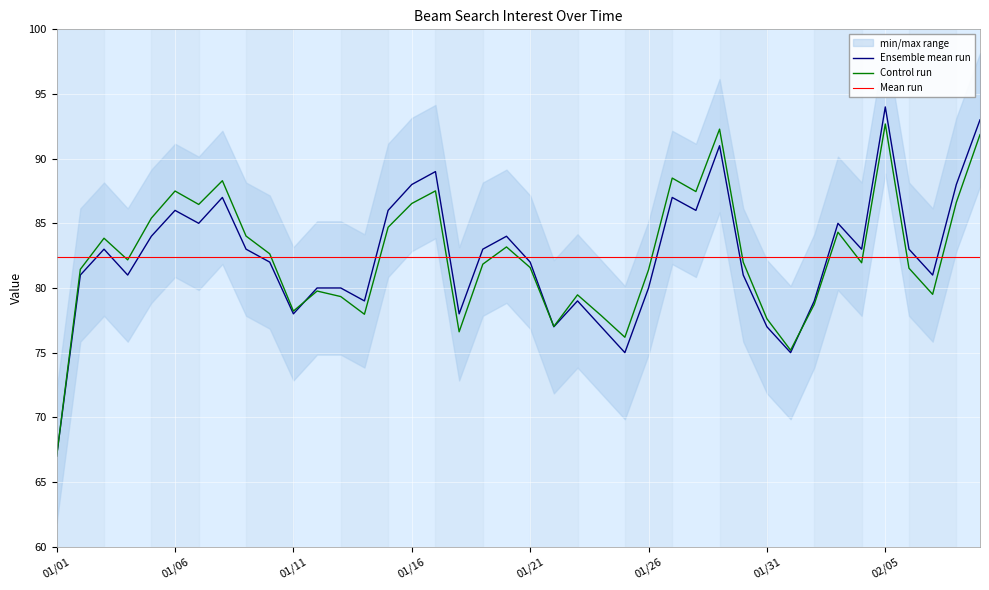

Which series ends up on top after the final intersection of Mean run and Ensemble mean run?

Ensemble mean run